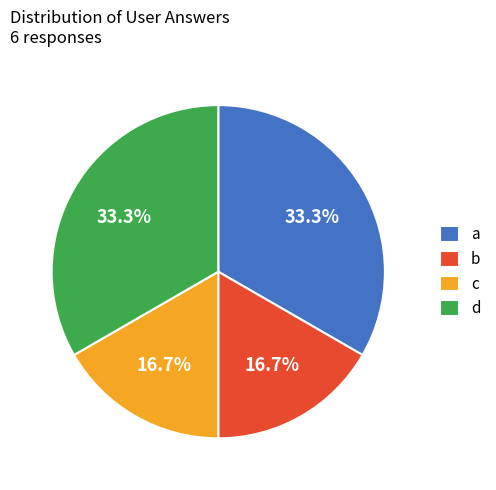

Is it true that a is 33% of the pie?

True